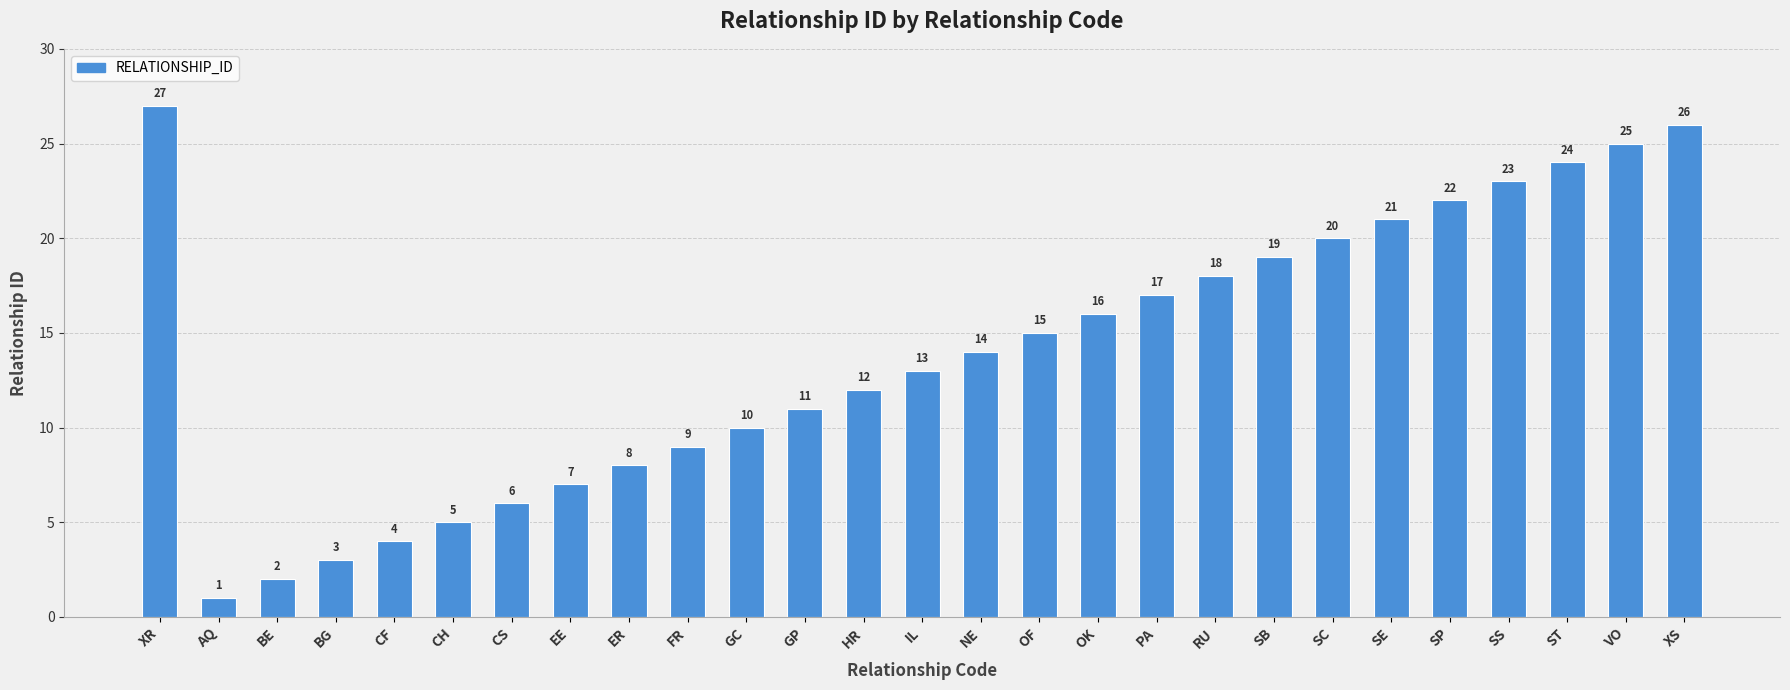

Reading right to left, what are all the values shown in this chart?

XS=26	VO=25	ST=24	SS=23	SP=22	SE=21	SC=20	SB=19	RU=18	PA=17	OK=16	OF=15	NE=14	IL=13	HR=12	GP=11	GC=10	FR=9	ER=8	EE=7	CS=6	CH=5	CF=4	BG=3	BE=2	AQ=1	XR=27